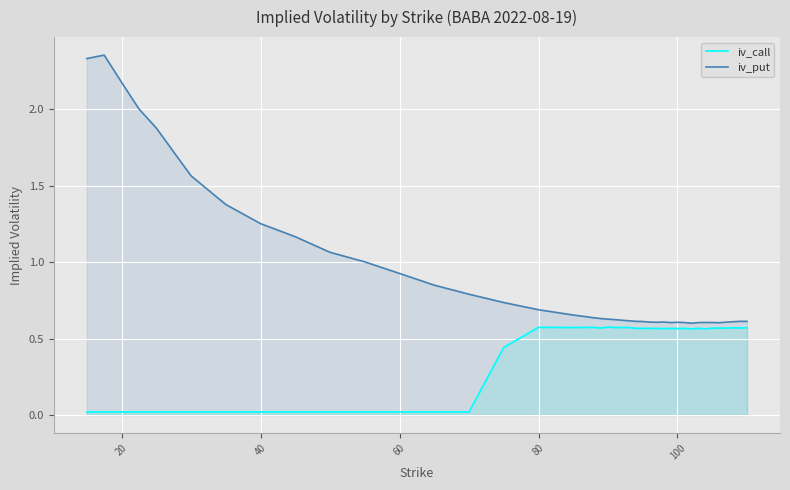

List the series in order of their overall mean, lowest first.

iv_call, iv_put